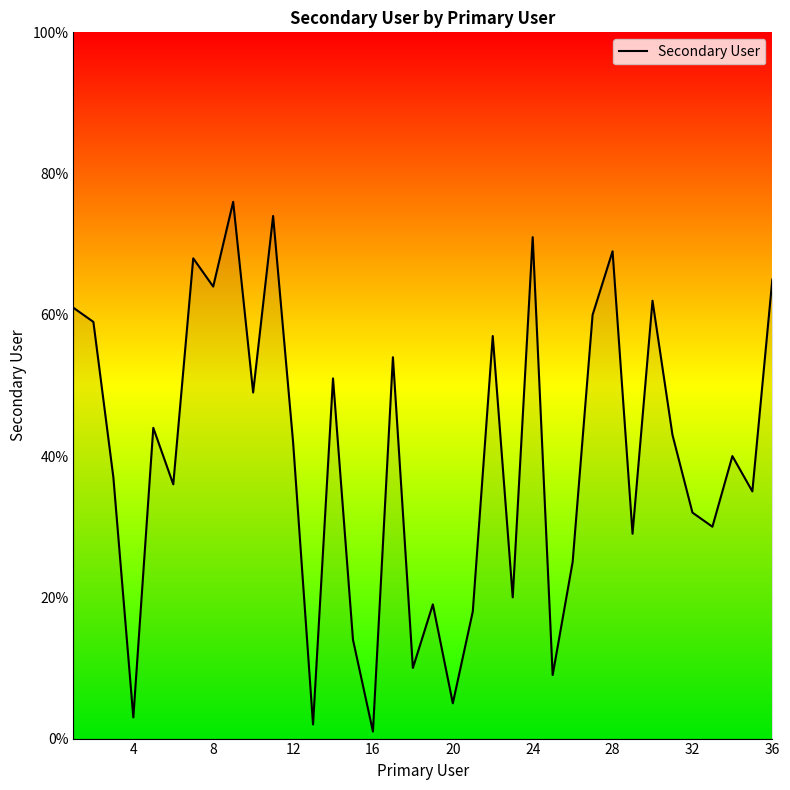

What is the difference between the maximum and minimum values?

75